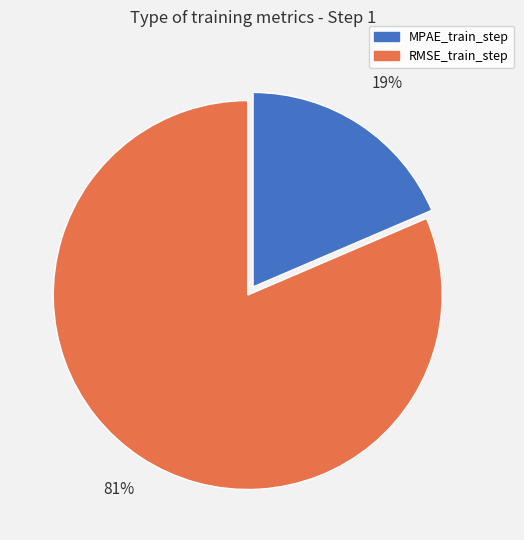

Combined, do MPAE_train_step and RMSE_train_step account for over 50%?

Yes